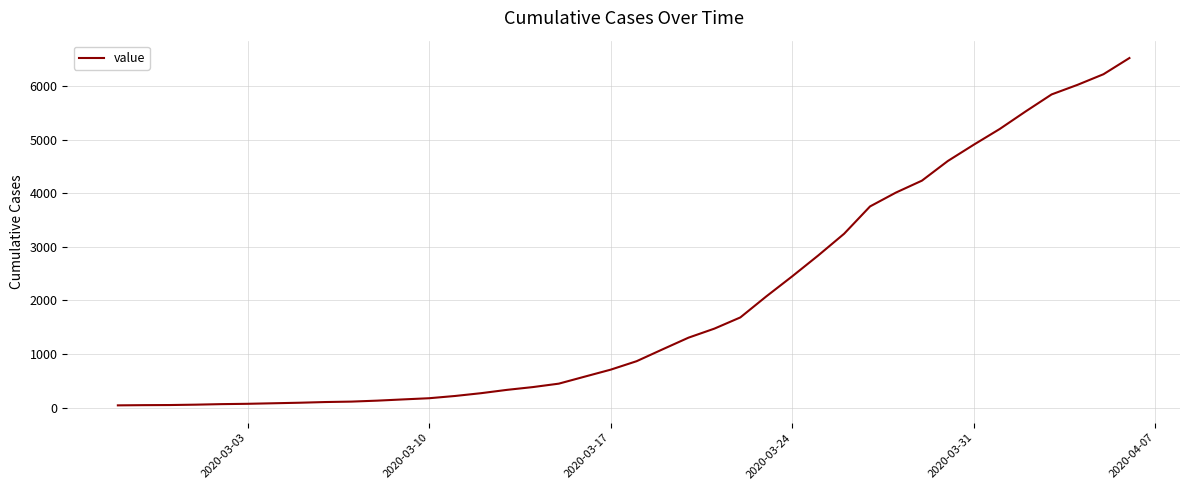

What is the maximum value shown in the chart?

6523